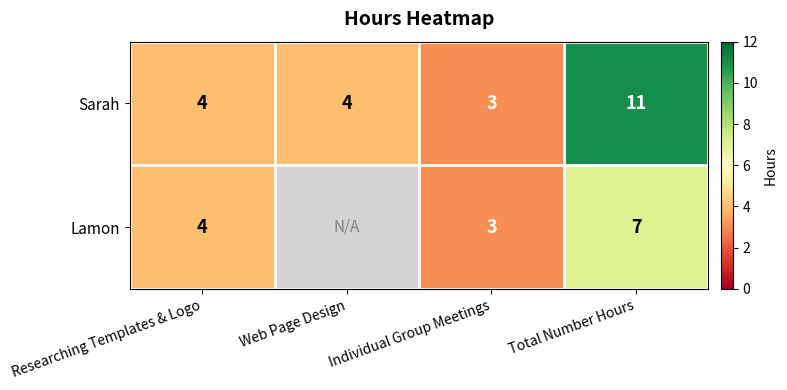

Is it true that Sarah equals 5 at Individual Group Meetings?

False